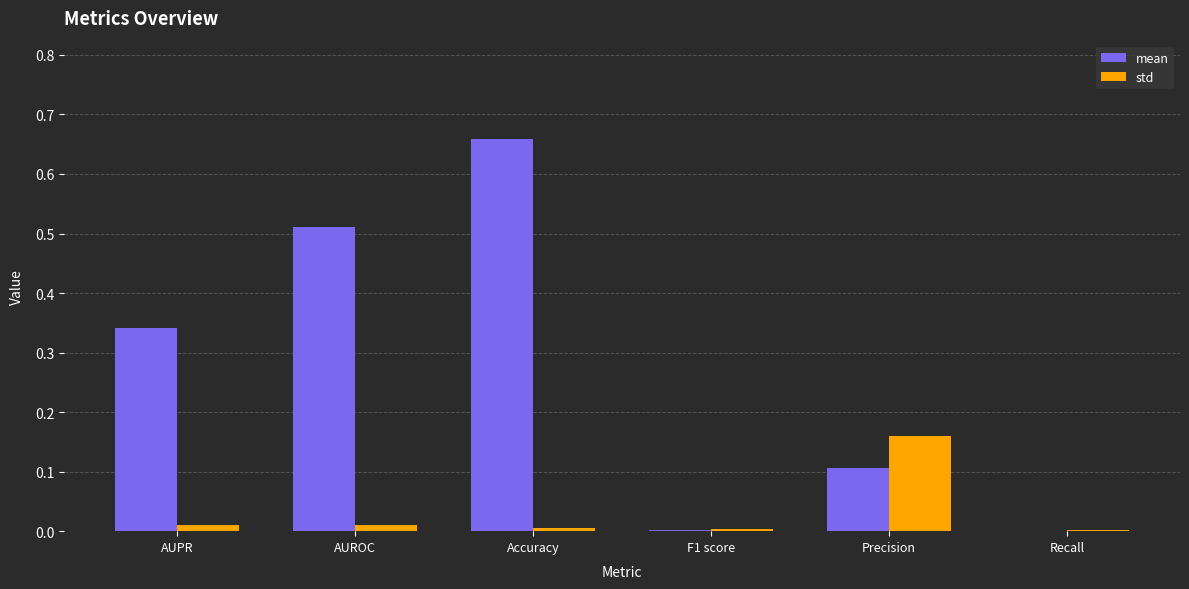

Which label corresponds to the largest value in the chart?

Accuracy